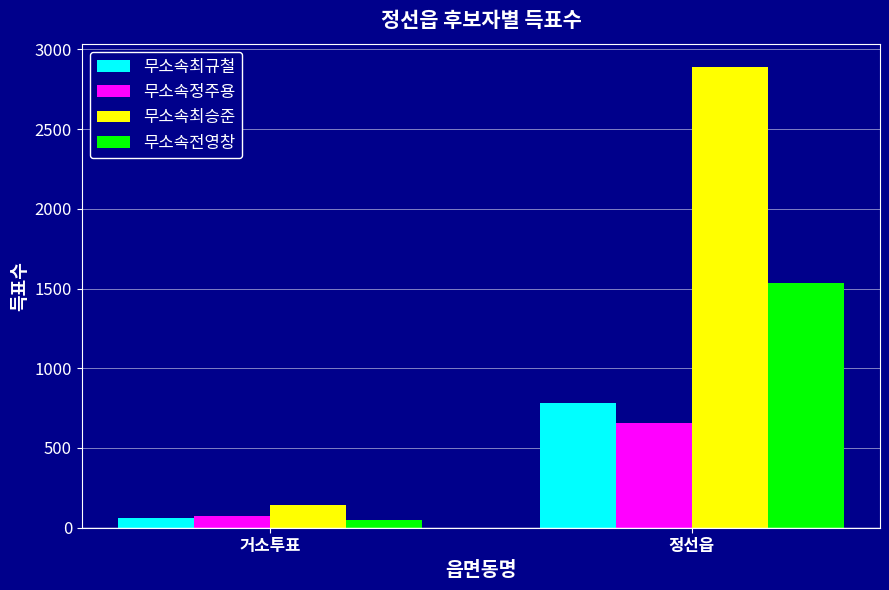

True or false: 무소속최승준 has a value of 2891 at 정선읍.

True